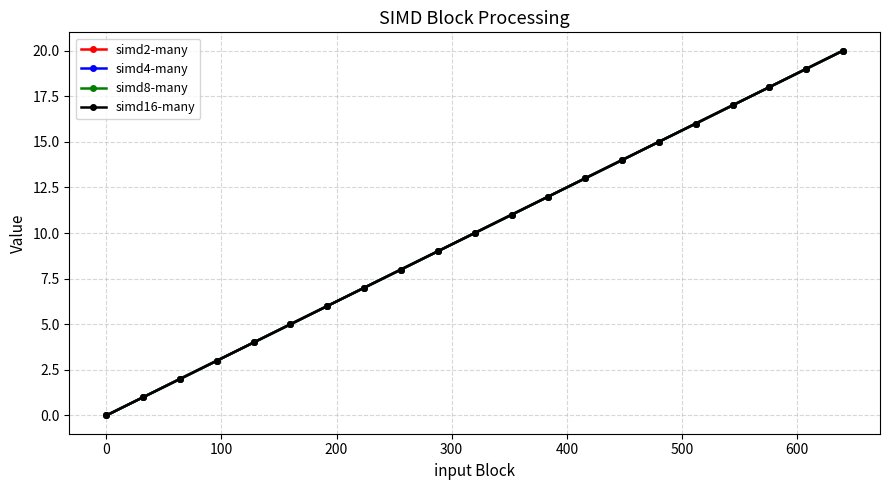

Is this an area chart (filled region under the line)?

No